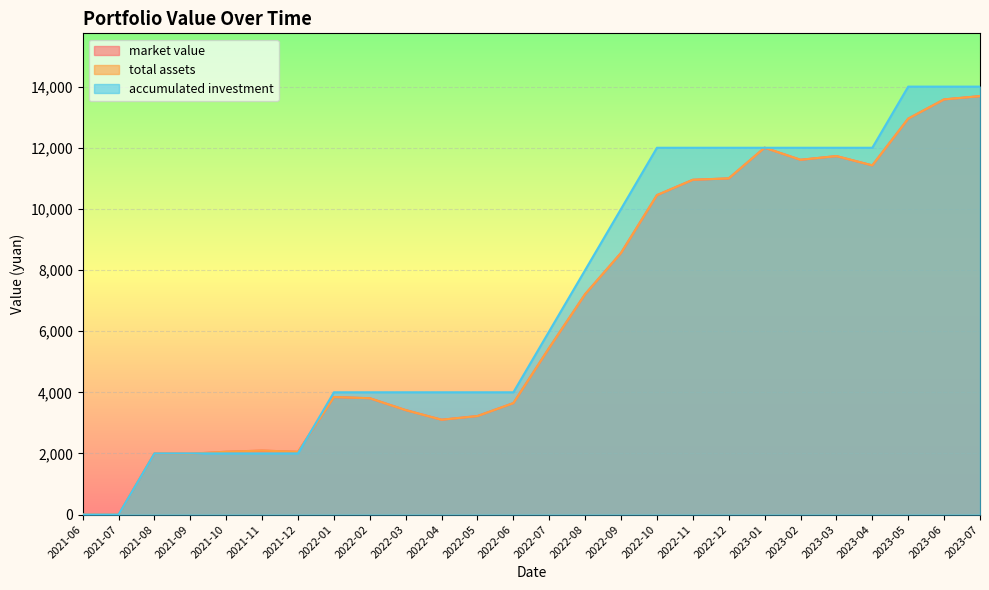

Reading left to right, what are all the values shown in this chart?

market value: 0.0	0.0	2000.0	1989.6	2055.9	2093.2	2053.8	3844.7	3805.9	3417.5	3102.5	3223.4	3646.2	5456.4	7211.1	8560.7	10450.0	10952.0	10997.6	12001.6	11606.1	11727.8	11423.5	12952.0	13581.6	13689.5
total assets: 0.0	0.0	2000.0	1989.6	2055.9	2093.2	2053.8	3844.7	3805.9	3417.5	3102.5	3223.4	3646.2	5456.4	7211.1	8560.7	10450.0	10952.0	10997.6	12001.6	11606.1	11727.8	11423.5	12952.0	13581.6	13689.5
accumulated investment: 0.0	0.0	2000.0	2000.0	2000.0	2000.0	2000.0	4000.0	4000.0	4000.0	4000.0	4000.0	4000.0	6000.0	8000.0	10000.0	12000.0	12000.0	12000.0	12000.0	12000.0	12000.0	12000.0	14000.0	14000.0	14000.0